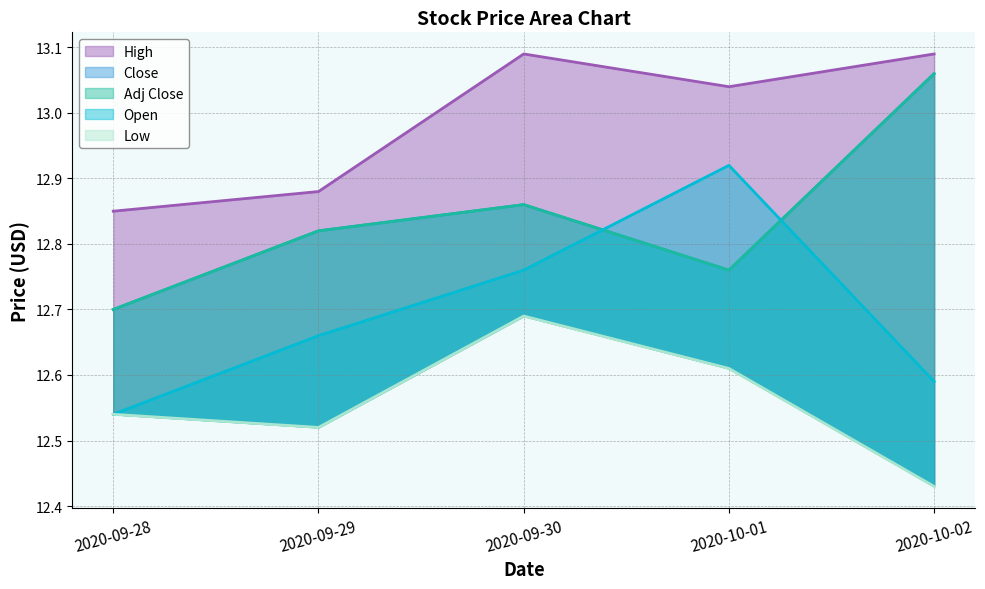

How many lines are shown in the chart?

5